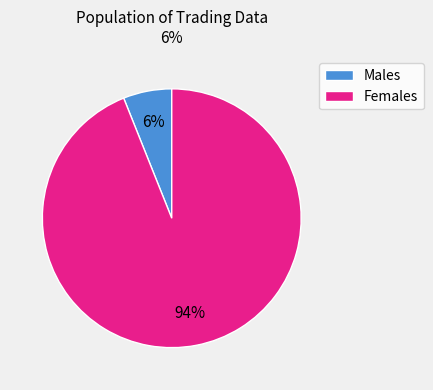

Which slice is the largest?

Females